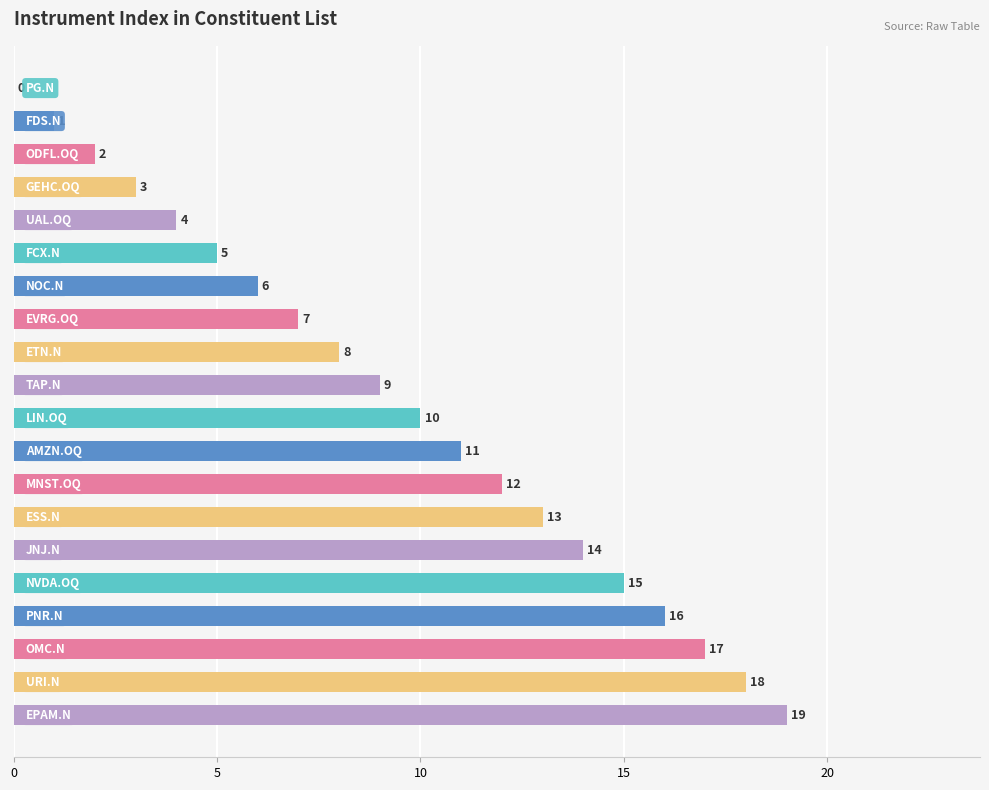

What is the greatest value displayed?

19